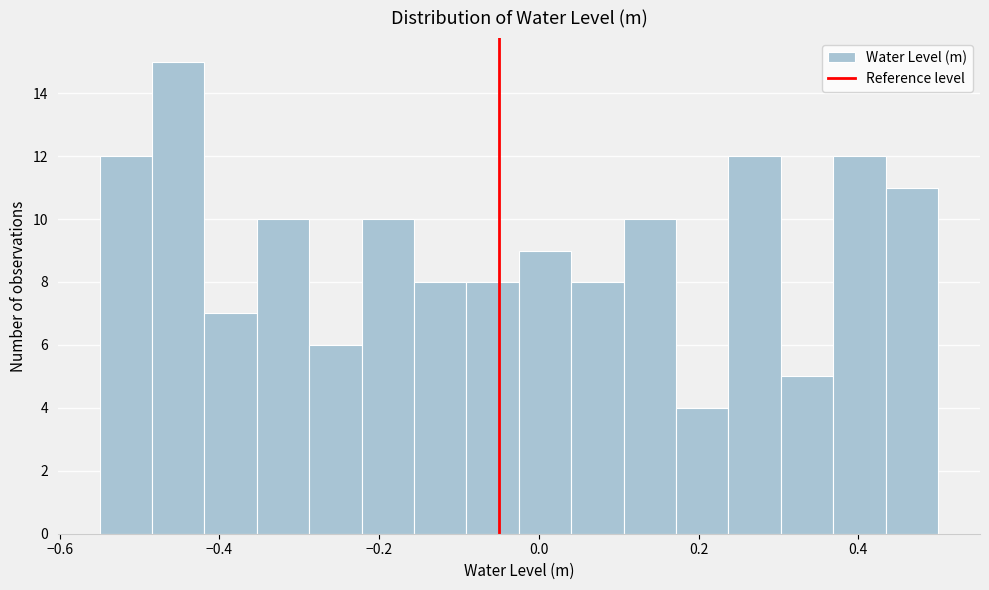

Around what value on the x-axis is the tallest bar? Give the approximate position of its centre, as read against the axis.

-0.46